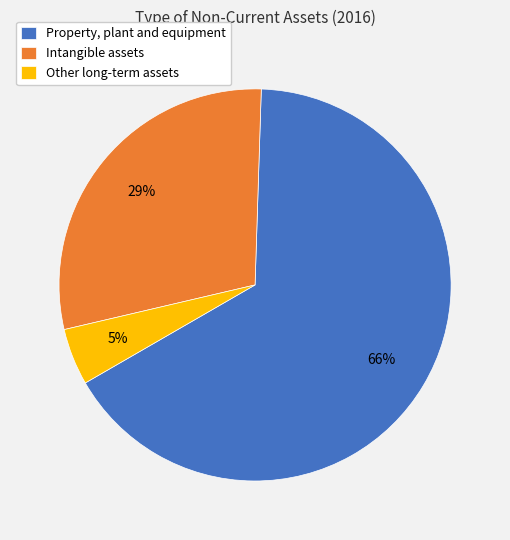

Rank the categories by value from highest to lowest.

Property, plant and equipment, Intangible assets, Other long-term assets